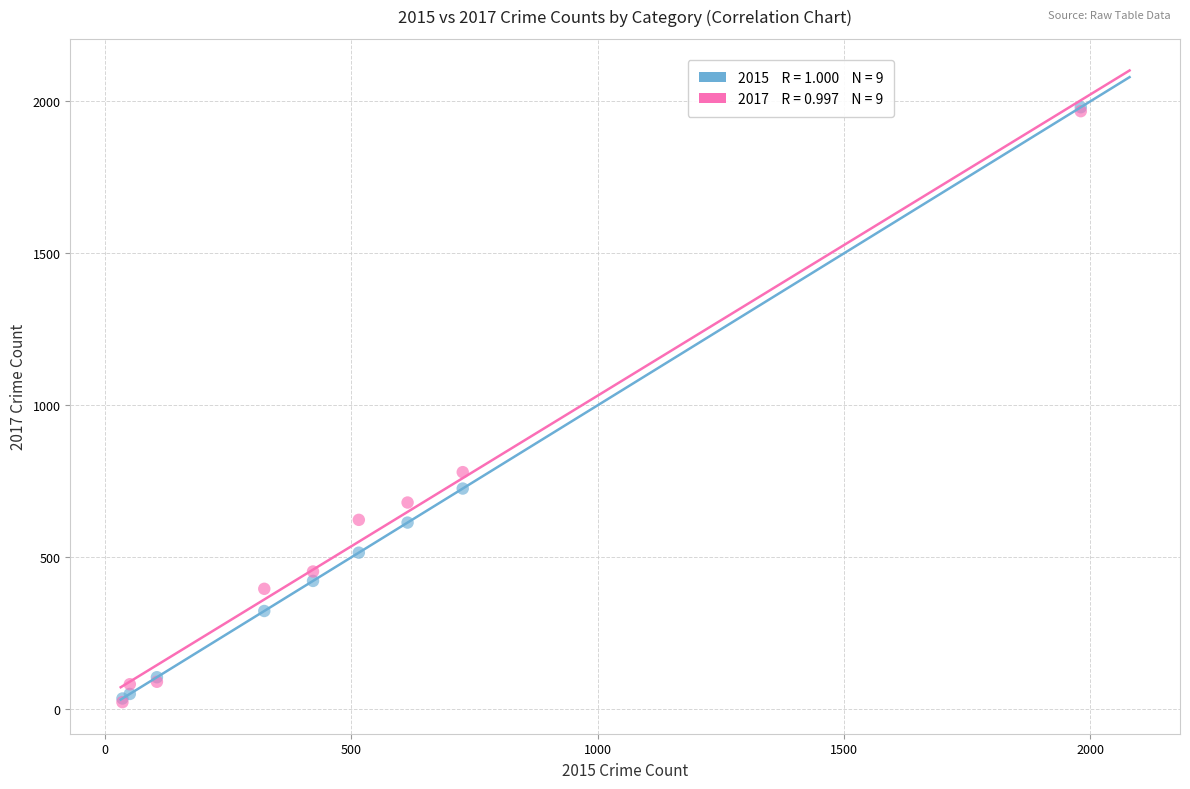

Across all series, what Y value is closest to 1002?

780